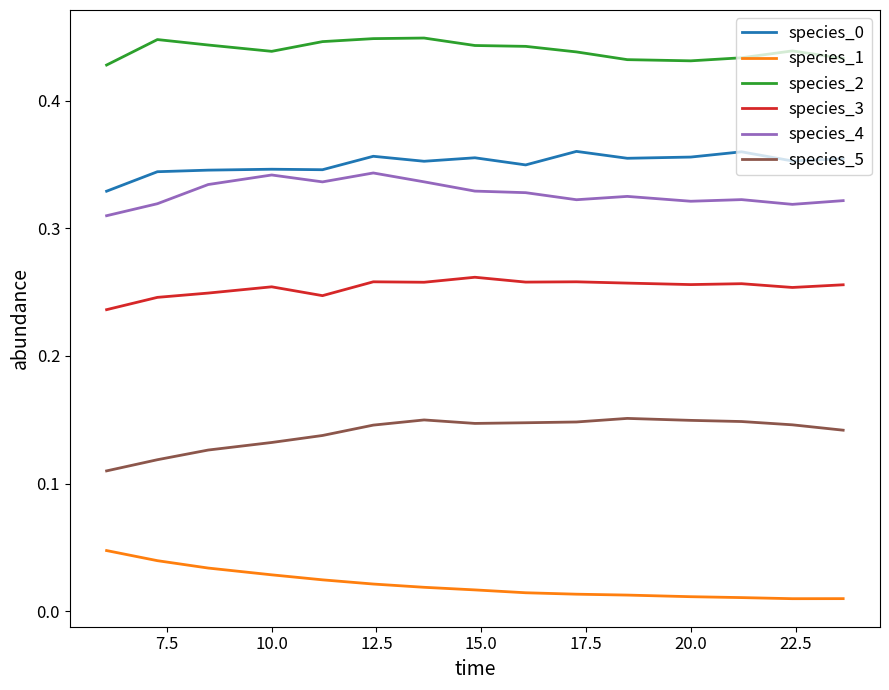

True or false: species_1 and species_0 intersect in this chart.

False